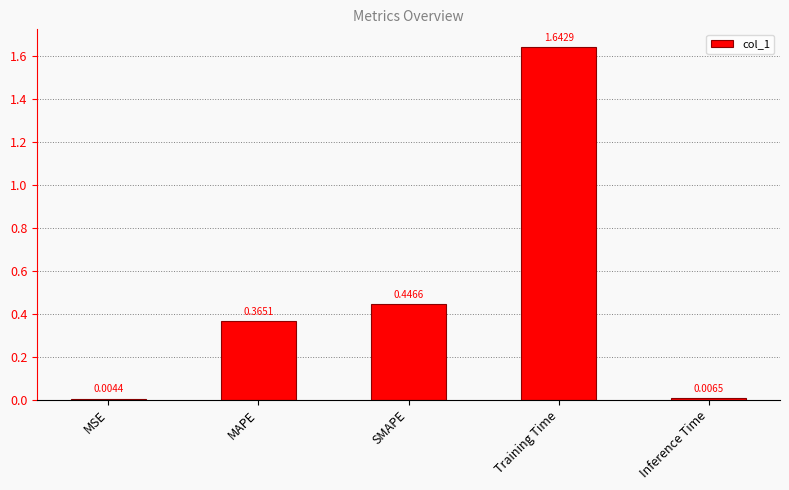

At which label is the value closest to 0?

MSE